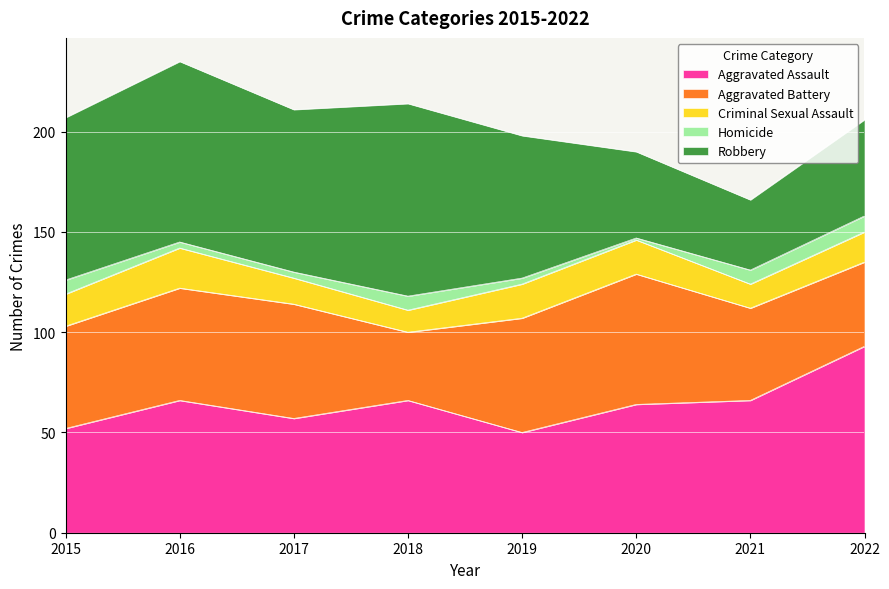

How many intersections are there between Aggravated Assault and Robbery?

1